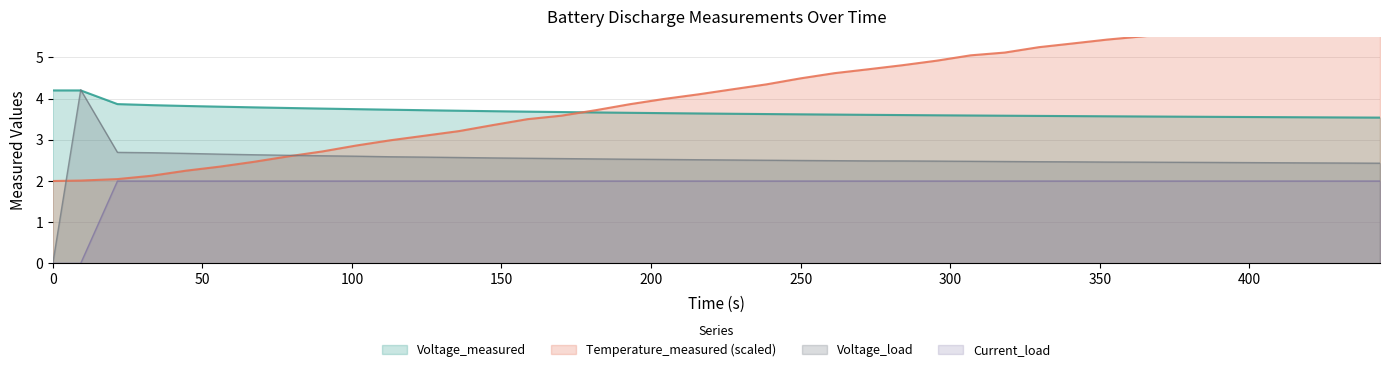

Is the value of Voltage_measured at 37 greater than the value of Time at 31?

No